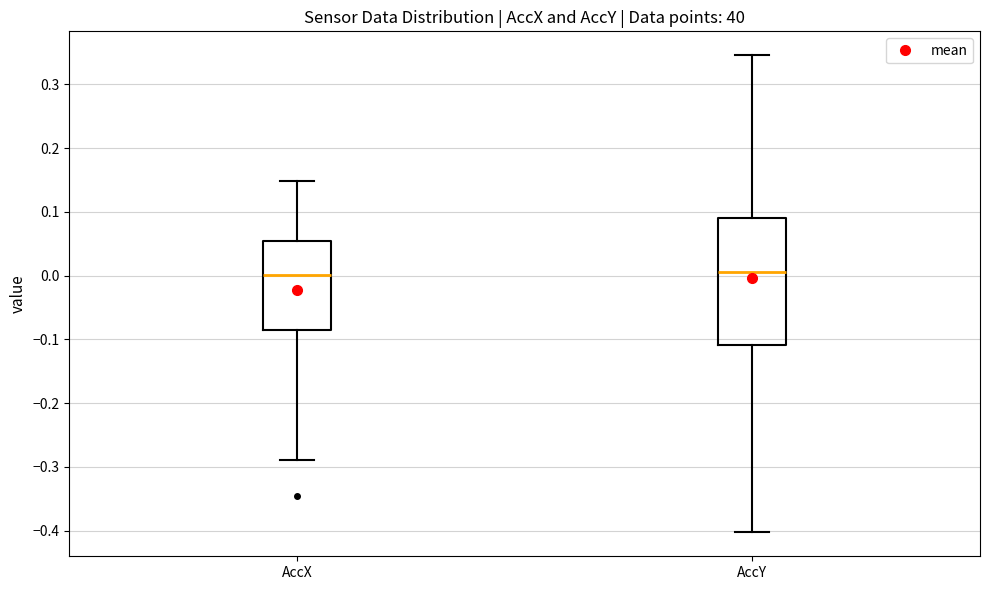

Reading left to right, read every box against the y-axis: the position of its median line, the range the box covers, and the ends of its whiskers. The values are not printed on the chart, so give them approximately, as read against the axis.

AccX: median 0.00, box -0.09 to 0.05, whiskers -0.29 to 0.15
AccY: median 0.01, box -0.11 to 0.09, whiskers -0.40 to 0.35